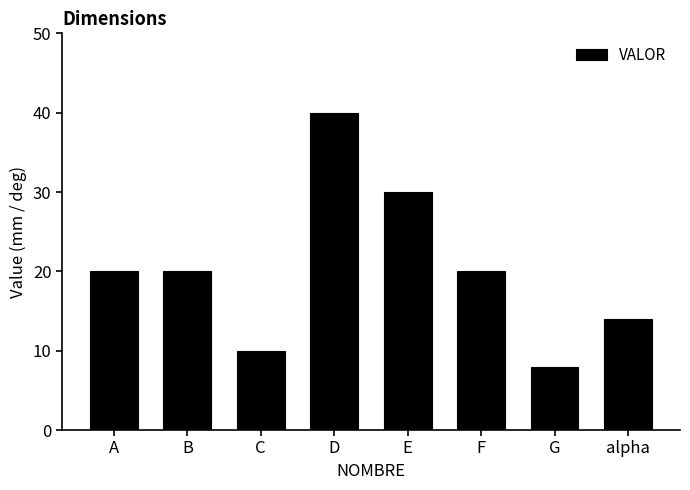

What is the difference between the maximum and minimum values?

32.0